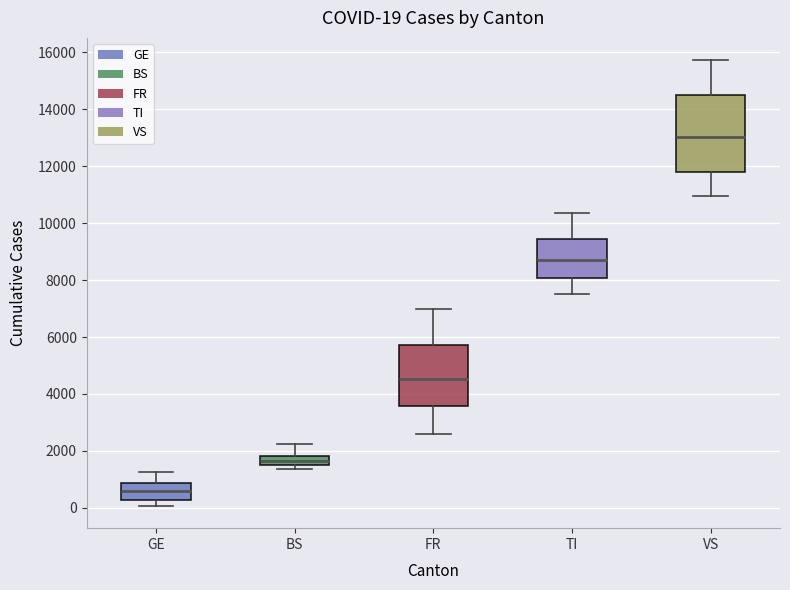

Which box has the lowest median line?

GE